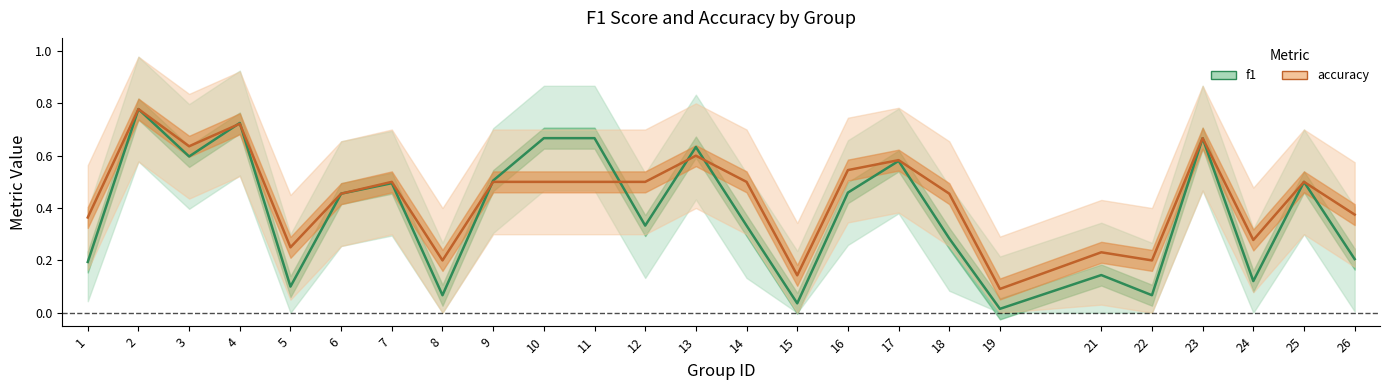

Reading left to right, list all the values displayed in this chart.

f1: 1=0.2	2=0.8	3=0.6	4=0.7	5=0.1	6=0.5	7=0.5	8=0.1	9=0.5	10=0.7	11=0.7	12=0.3	13=0.6	14=0.3	15=0.0	16=0.5	17=0.6	18=0.3	19=0.0	21=0.1	22=0.1	23=0.7	24=0.1	25=0.5	26=0.2
accuracy: 1=0.4	2=0.8	3=0.6	4=0.7	5=0.2	6=0.5	7=0.5	8=0.2	9=0.5	10=0.5	11=0.5	12=0.5	13=0.6	14=0.5	15=0.1	16=0.5	17=0.6	18=0.5	19=0.1	21=0.2	22=0.2	23=0.7	24=0.3	25=0.5	26=0.4